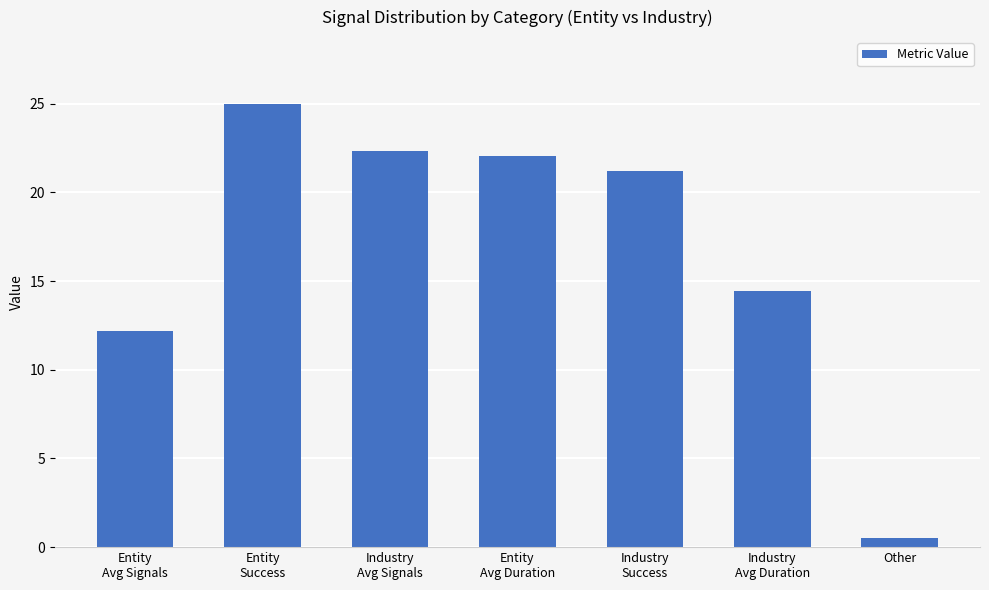

Which label corresponds to the smallest value in the chart?

Other